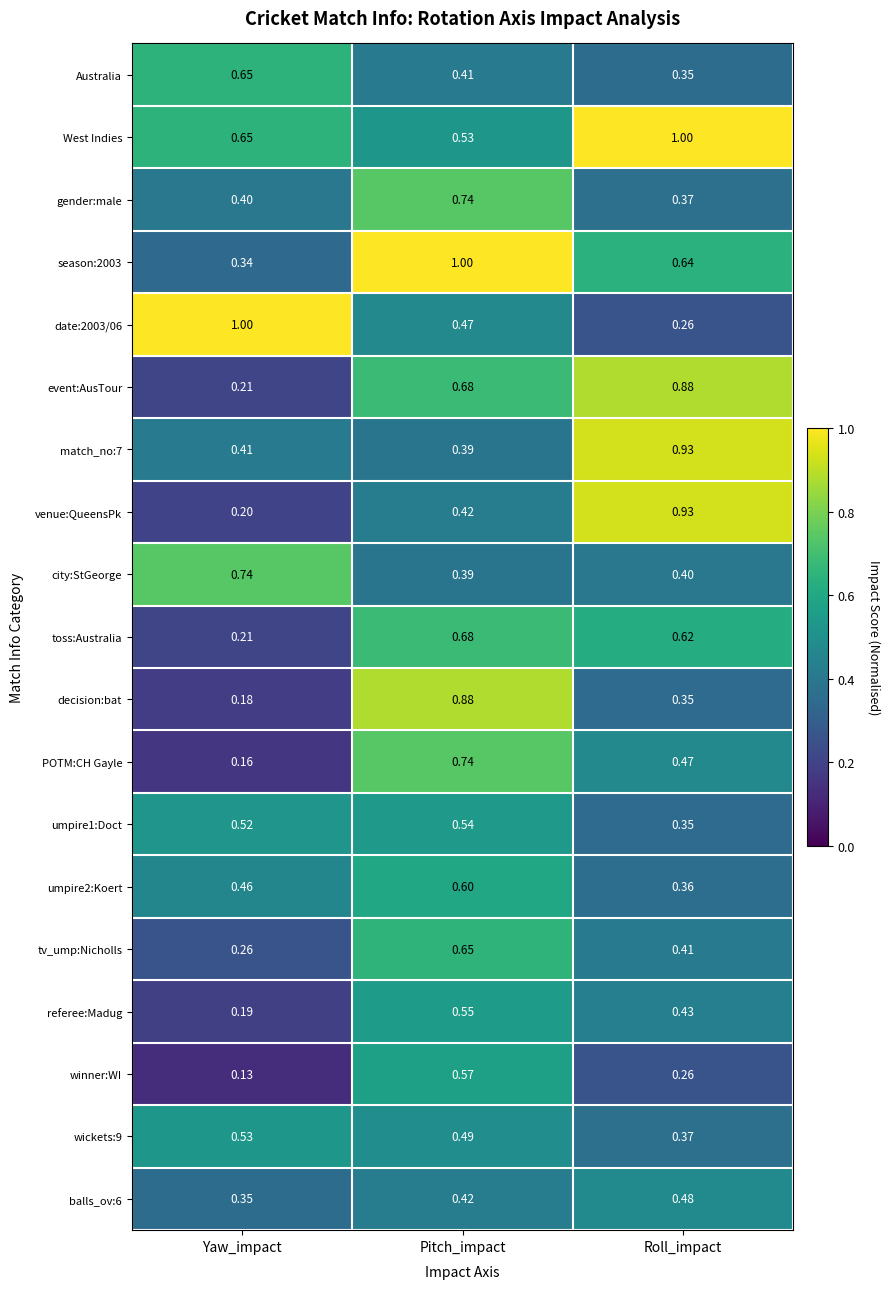

List the labels in order of match_no:7 value, largest first.

Roll_impact, Yaw_impact, Pitch_impact